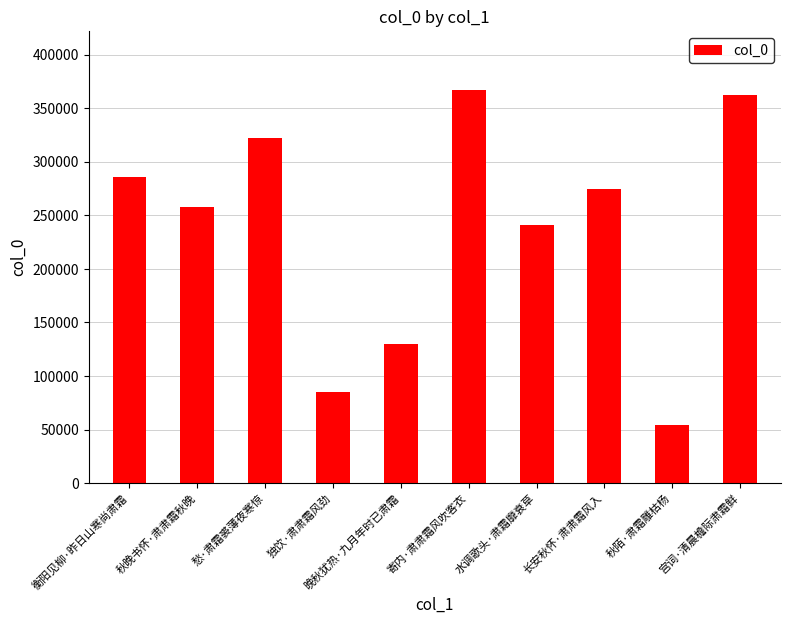

How many data points are less than 274896?

5